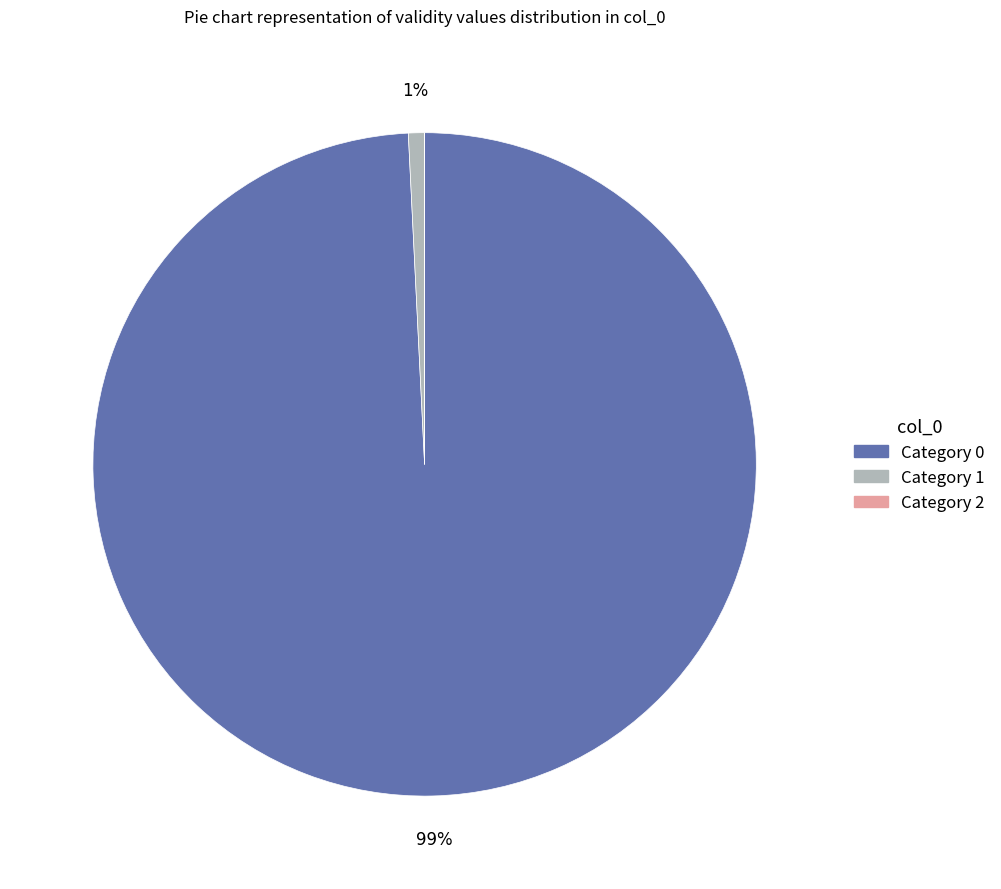

Is there a majority slice in this chart?

Yes